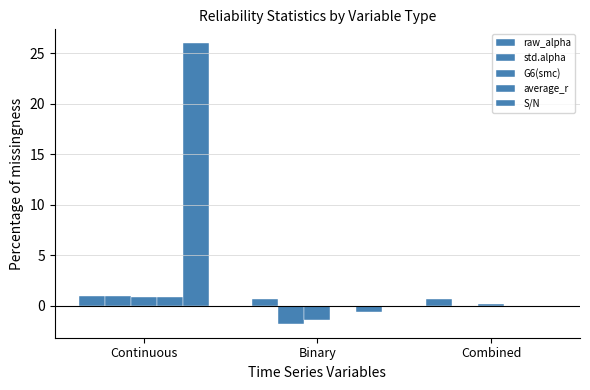

How many categories are shown in the chart?

3